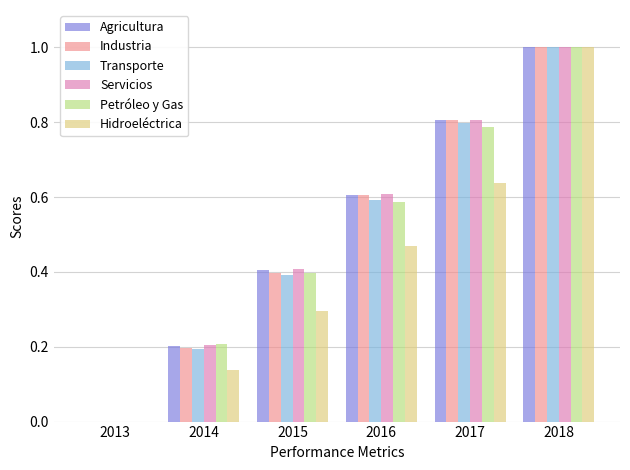

Are the bars horizontal?

No